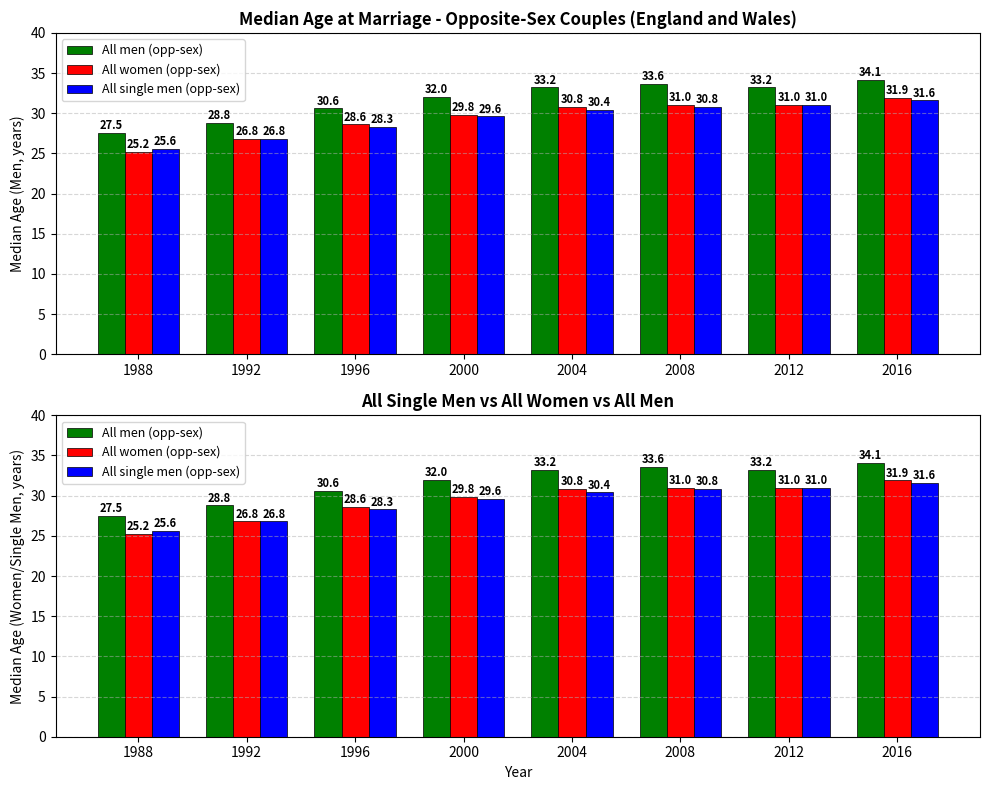

Is the value of All single men (opp-sex) at 2000 greater than the value of All men (opp-sex) at 2012?

No